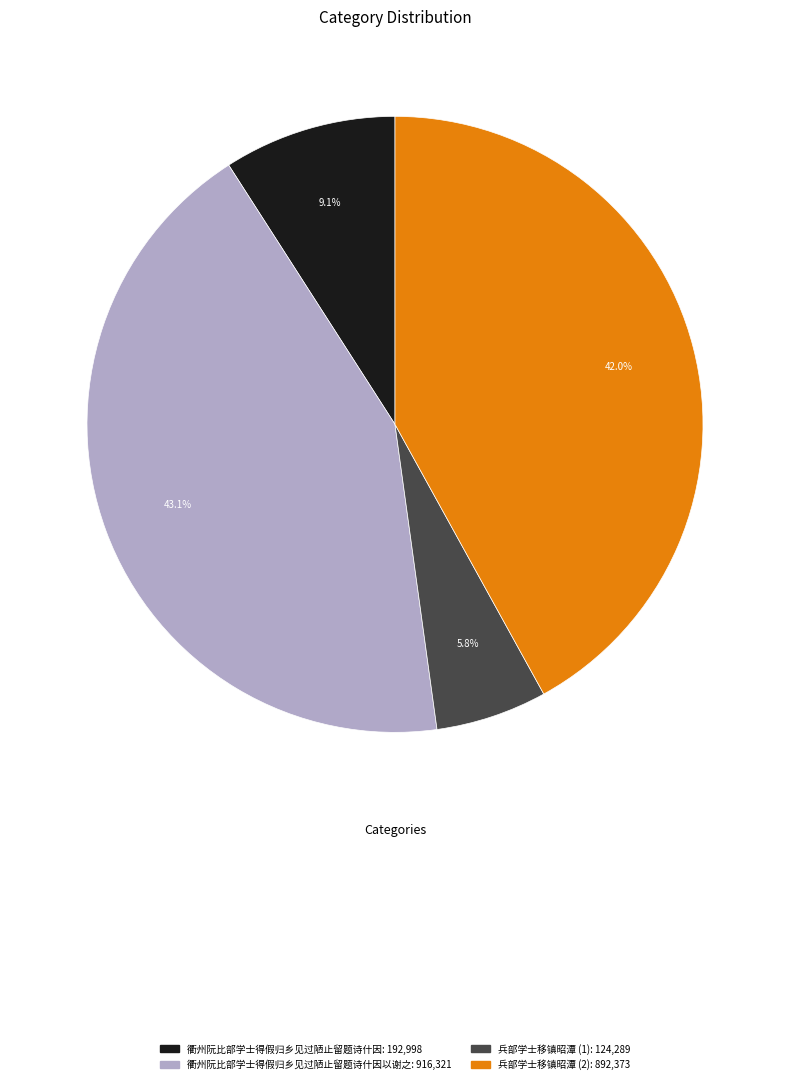

How many slices are in this pie chart?

4